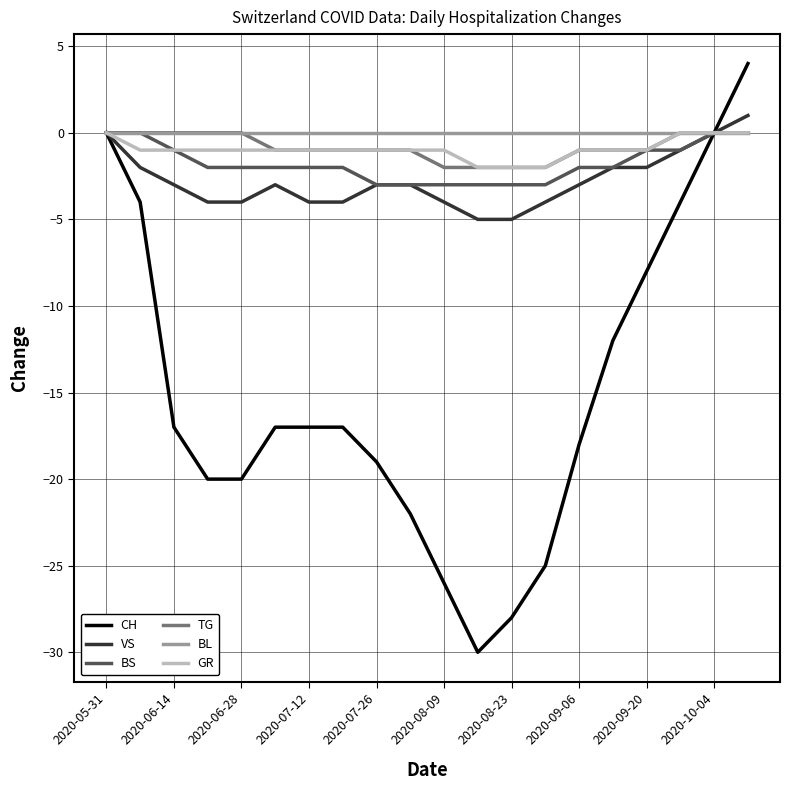

Reading right to left, what are all the values shown in this chart?

CH: 4	0	-4	-8	-12	-18	-25	-28	-30	-26	-22	-19	-17	-17	-17	-20	-20	-17	-4	0
VS: 1	0	-1	-2	-2	-3	-4	-5	-5	-4	-3	-3	-4	-4	-3	-4	-4	-3	-2	0
BS: 0	0	-1	-1	-2	-2	-3	-3	-3	-3	-3	-3	-2	-2	-2	-2	-2	-1	0	0
TG: 0	0	0	-1	-1	-1	-2	-2	-2	-2	-1	-1	-1	-1	-1	0	0	0	0	0
BL: 0	0	0	0	0	0	0	0	0	0	0	0	0	0	0	0	0	0	0	0
GR: 0	0	0	-1	-1	-1	-2	-2	-2	-1	-1	-1	-1	-1	-1	-1	-1	-1	-1	0